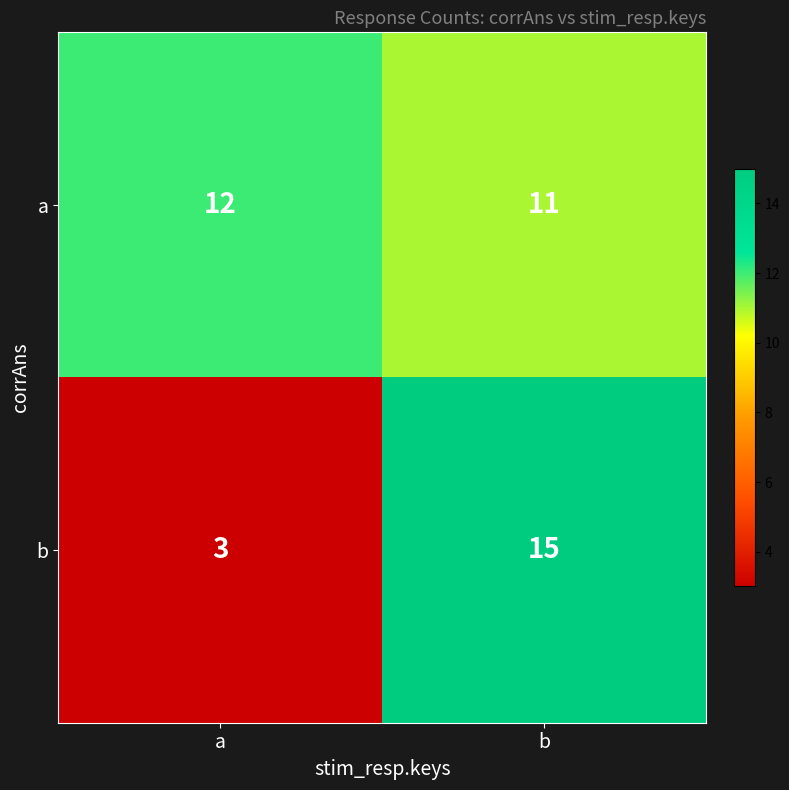

True or false: b has a value of 15 at b.

True